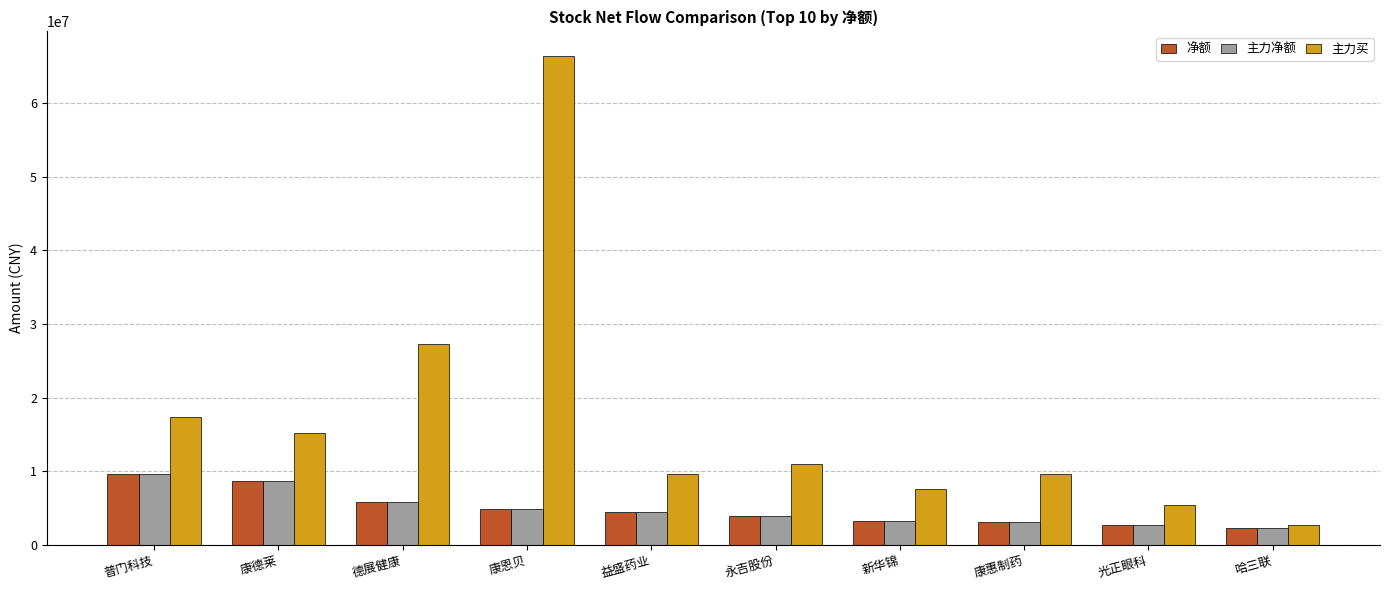

What is the sum of all 主力净额 values?

48528138